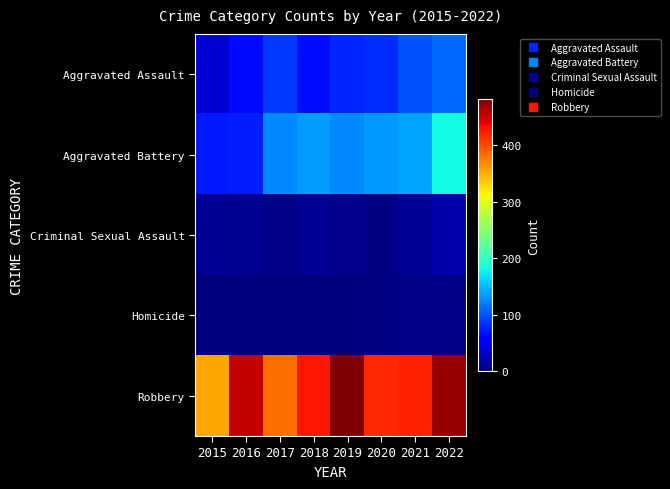

Rank the series at 2020 from lowest to highest value.

Homicide, Criminal Sexual Assault, Aggravated Assault, Aggravated Battery, Robbery